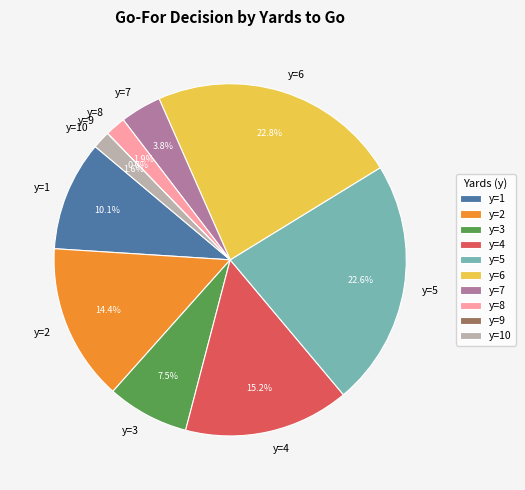

Is there a majority slice in this chart?

No